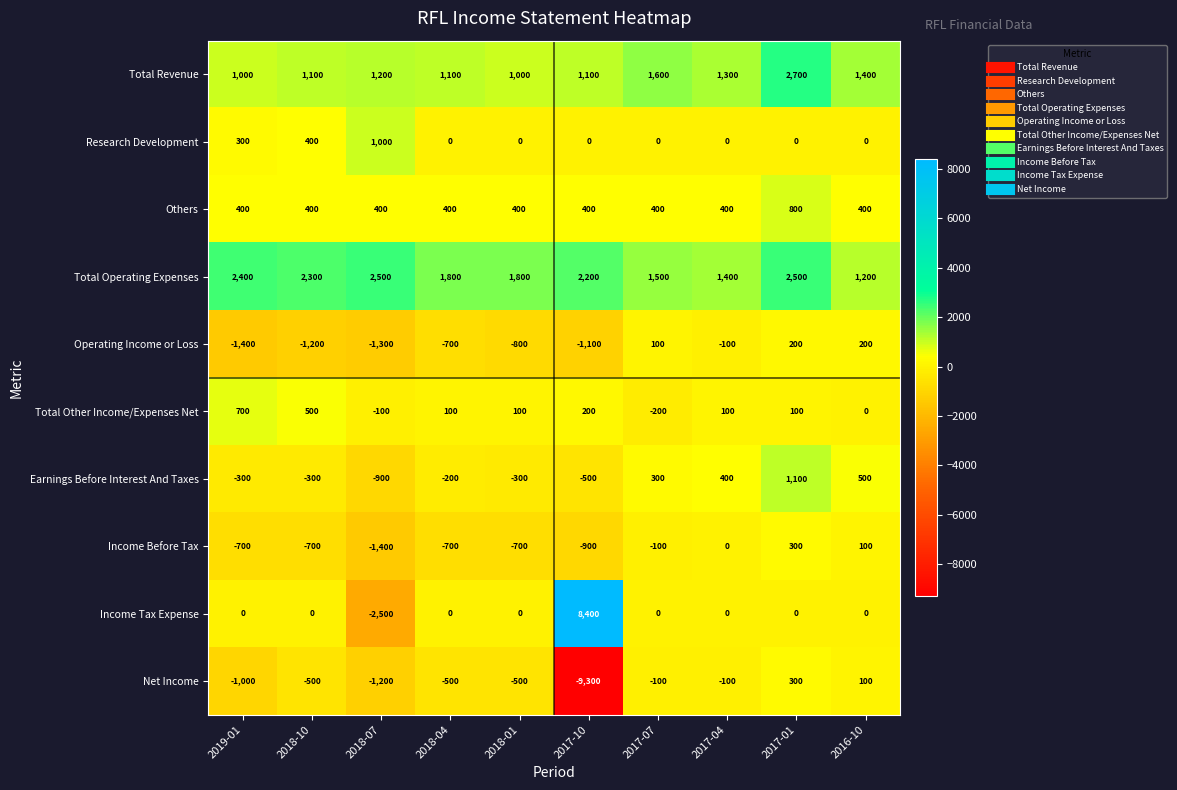

The value of Others at 2018-07 is 400. True or false?

True